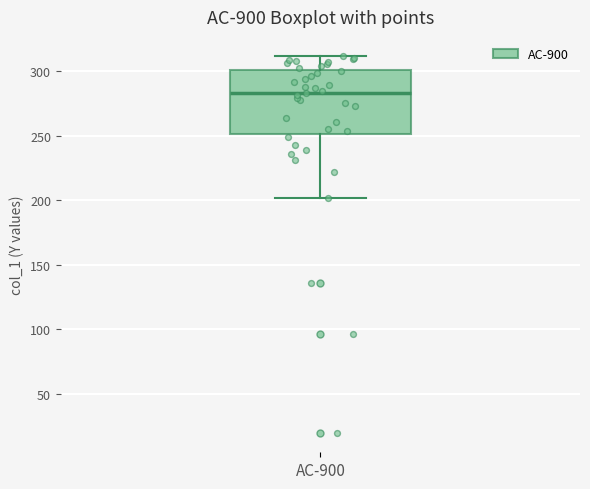

Where does the upper whisker of the box for AC-900 end on the y-axis? The values are not printed on the chart, so give them approximately, as read against the axis.

310